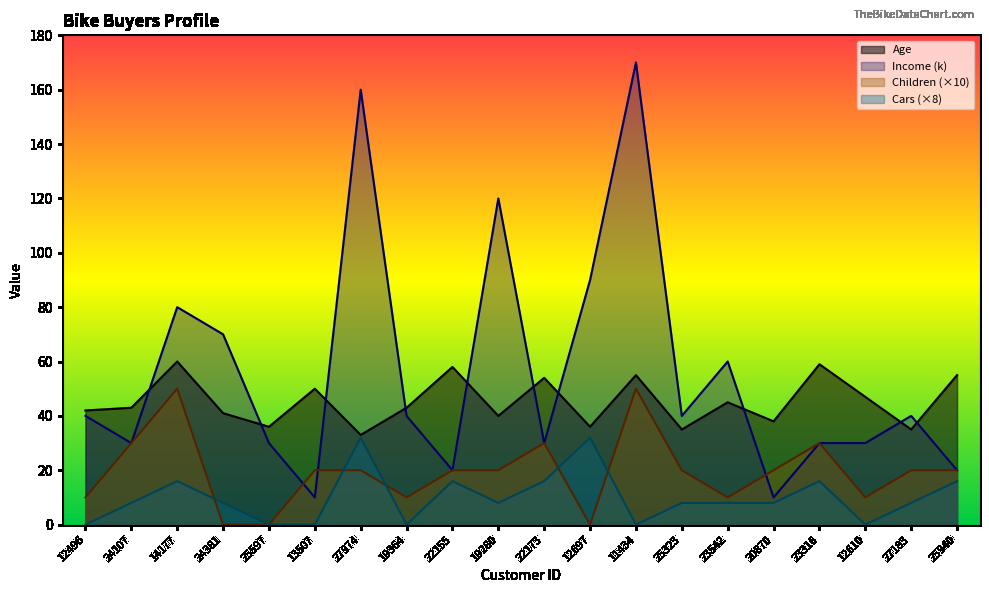

What is the difference between the Children values at 25940 and 11434?

30